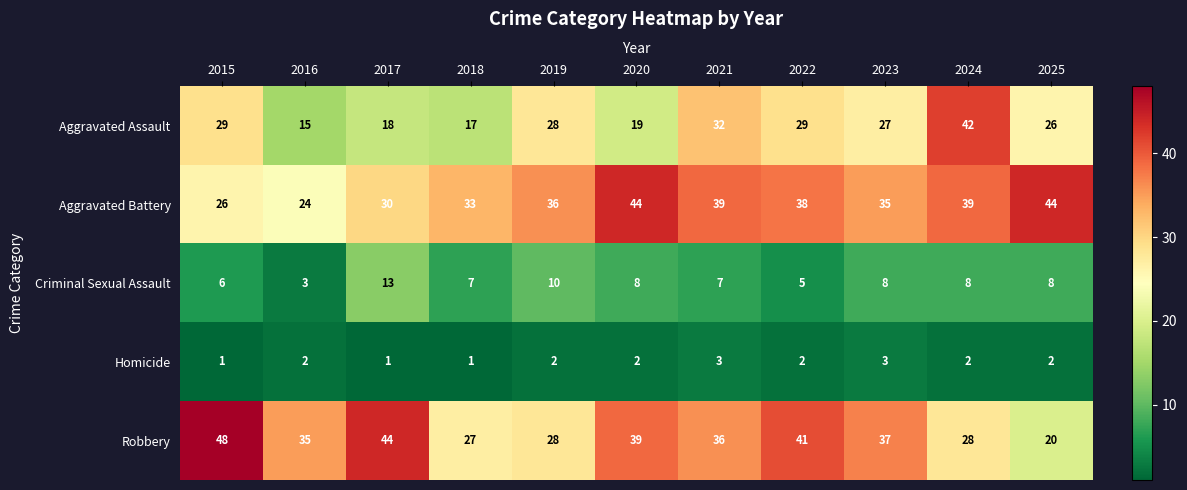

What is the difference between the highest and lowest values at 2018?

32